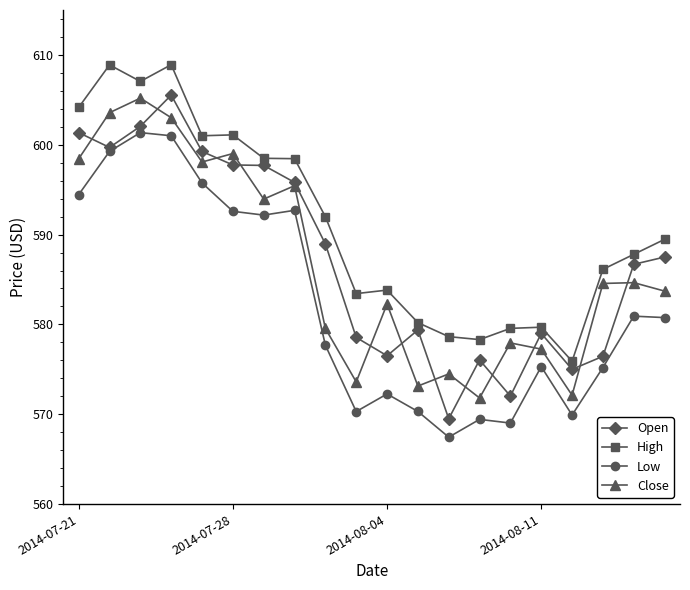

Which series has the widest spread of values?

Open